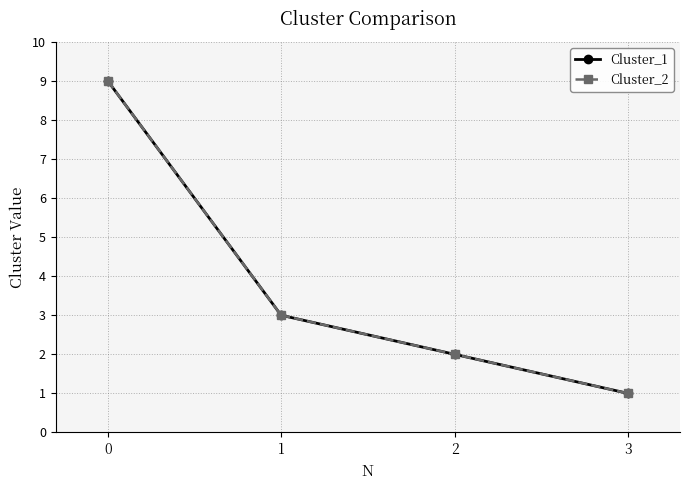

Is it true that Cluster_1 equals 2 at 2?

True